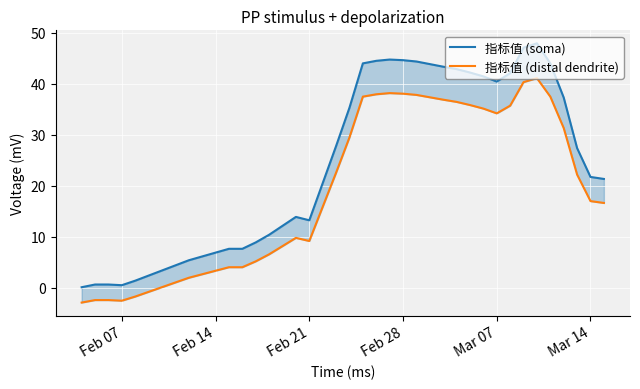

What is the maximum value for 指标值 (distal dendrite)?

41.1